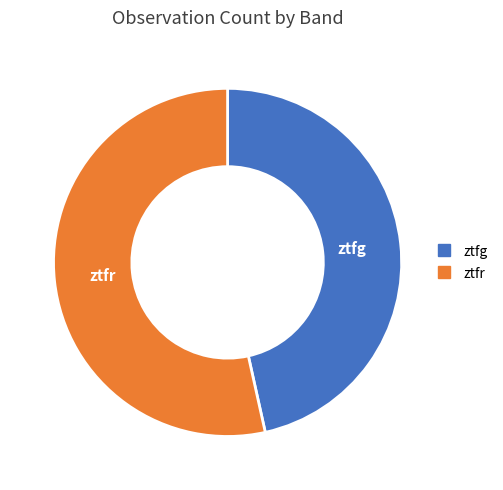

Does ztfr represent more than half of the total?

Yes